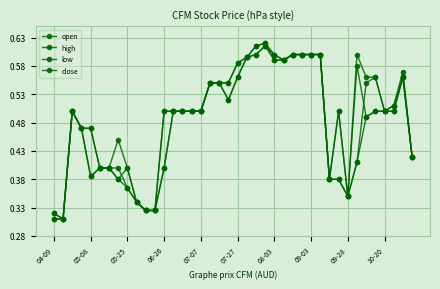

Does the chart have visible grid lines?

Yes